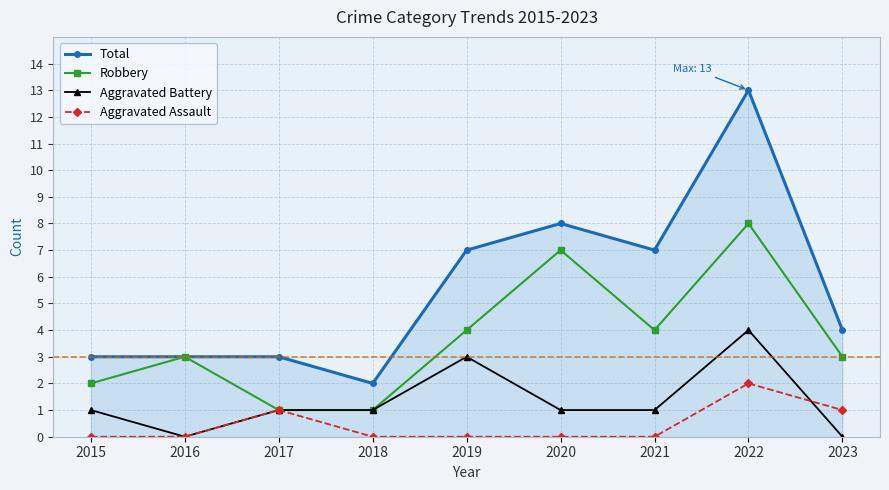

Which series has the largest range (max minus min)?

Total